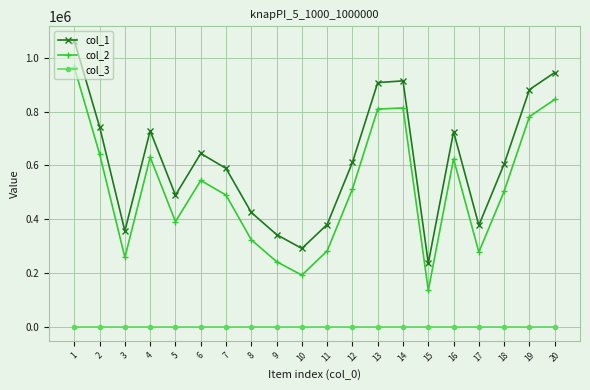

Rank the series by their average value, from lowest to highest.

col_3, col_2, col_1